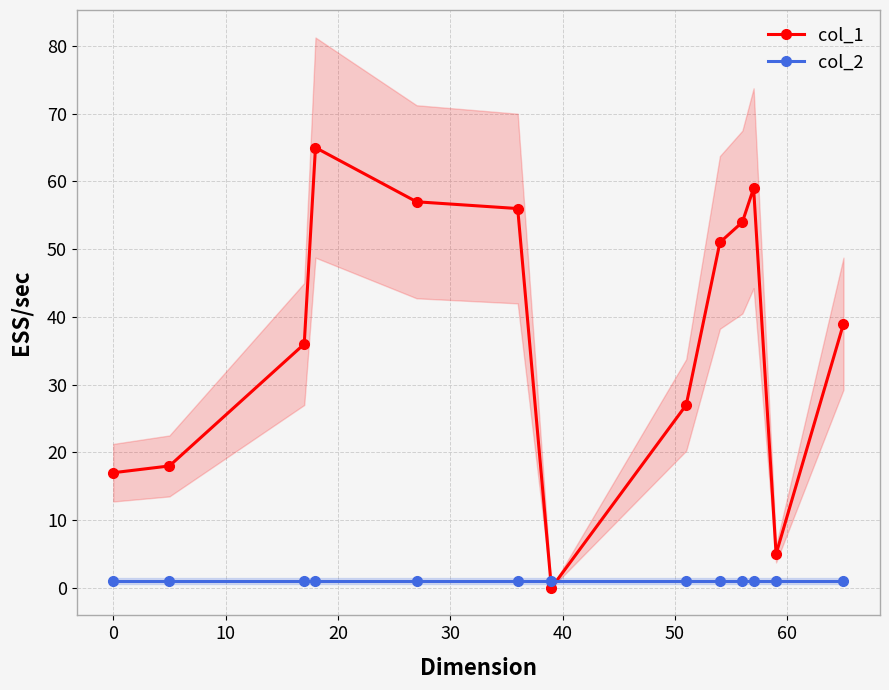

In col_1, how many points are higher than both neighbors (excluding endpoints)?

2